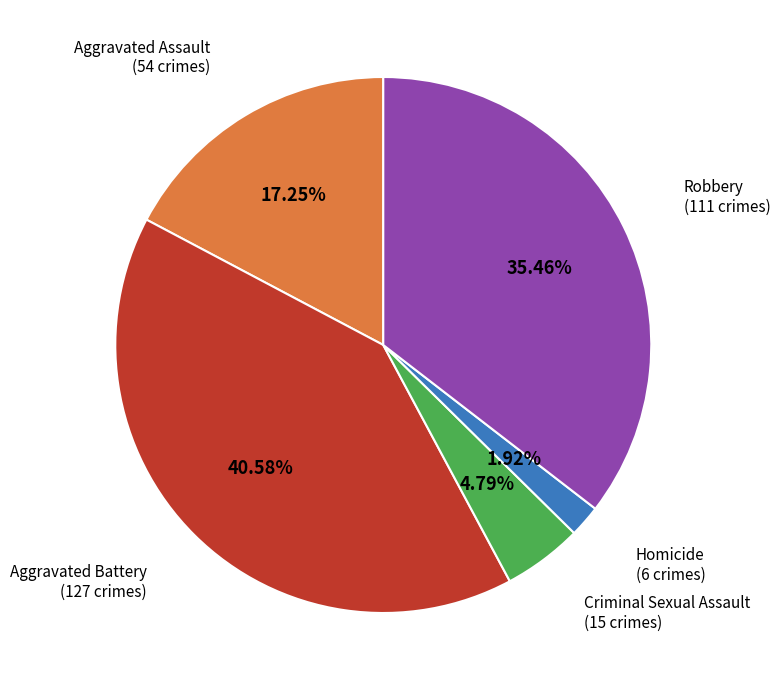

How much of the chart is everything except Homicide?

98.1%